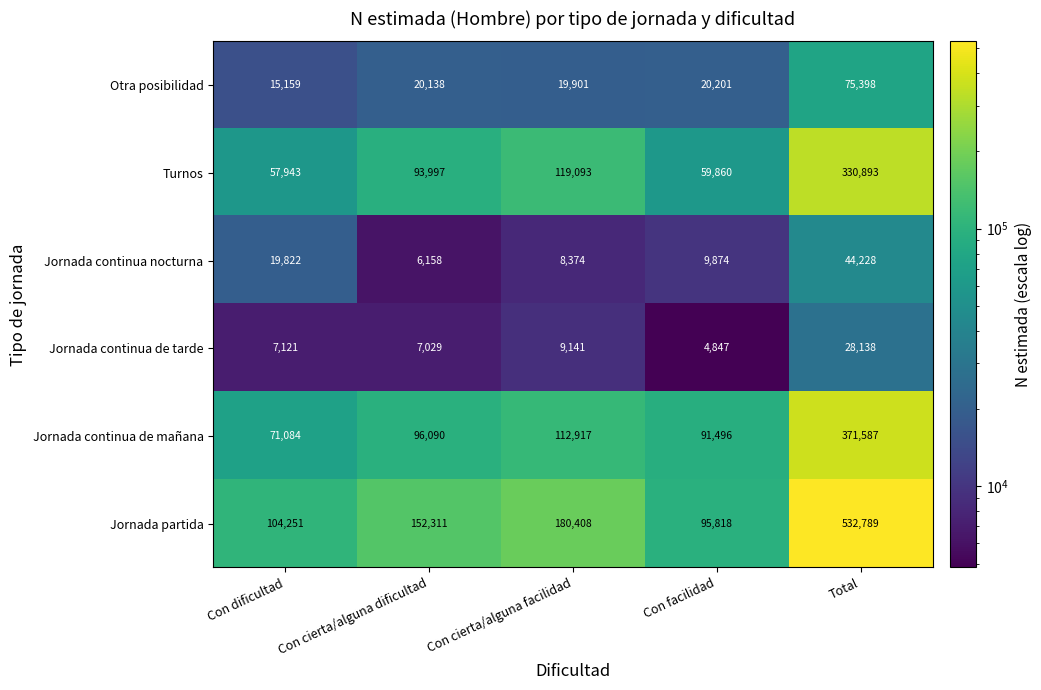

How many values in the Jornada continua de tarde series are below 7121?

2